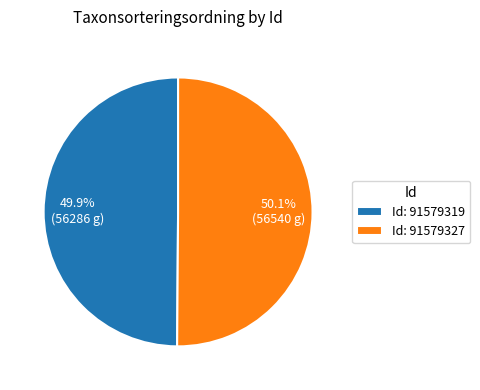

Approximately how many times larger is the value at Id: 91579319 compared to Id: 91579327?

1.0